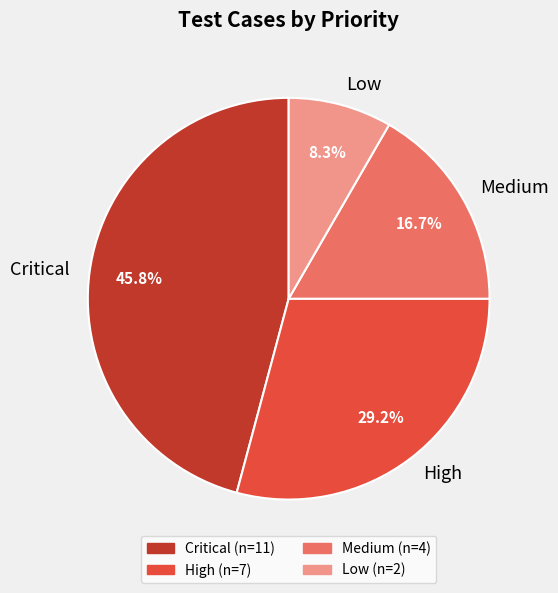

Does any single category account for the majority?

No